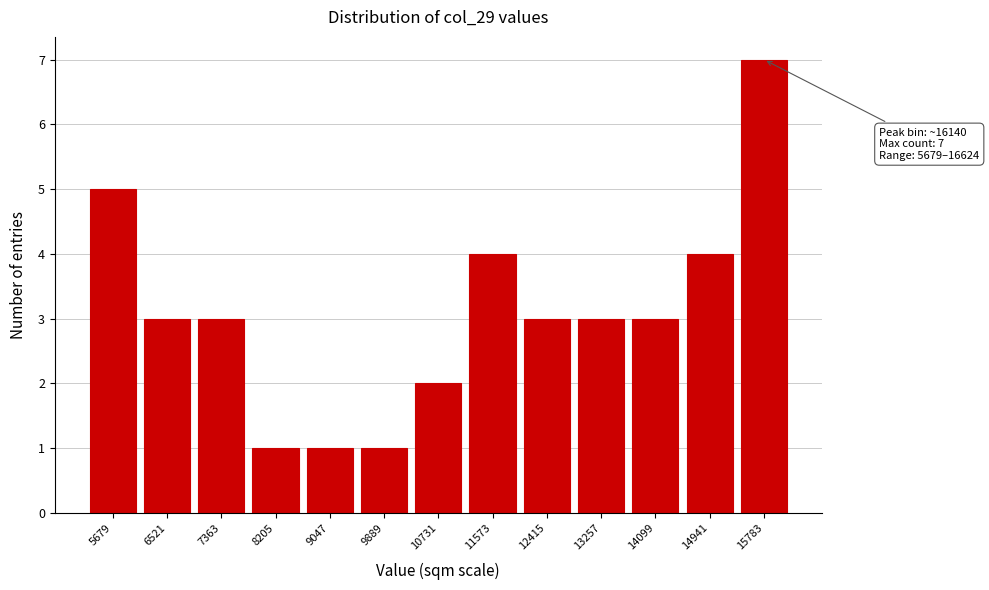

Reading left to right, transcribe all the data shown in this chart.

5	3	3	1	1	1	2	4	3	3	3	4	7